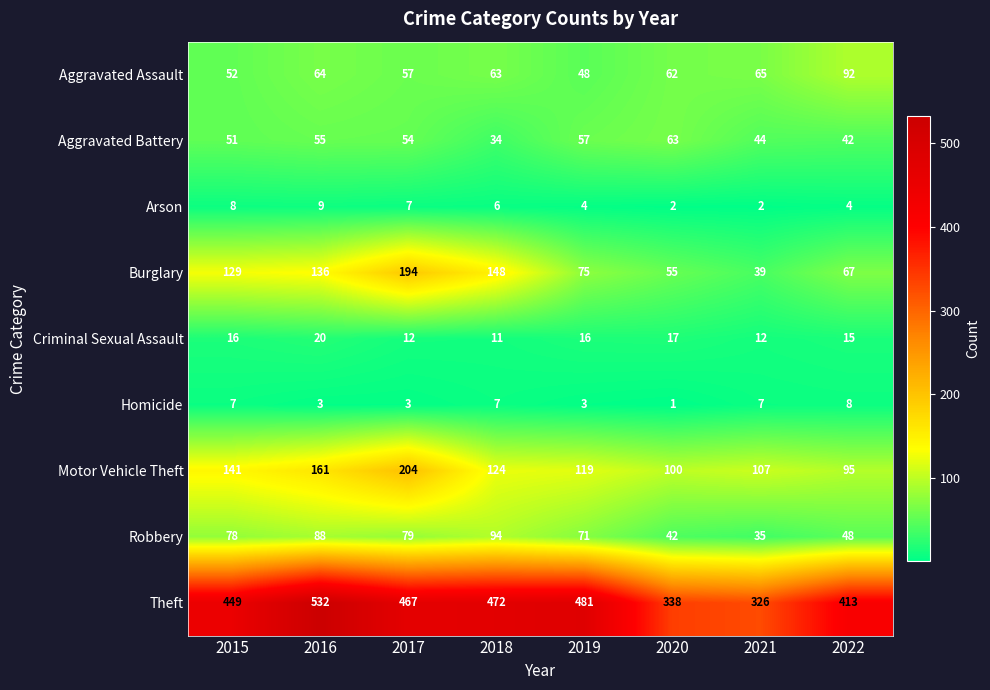

Is it true that Burglary equals 129 at 2015?

True